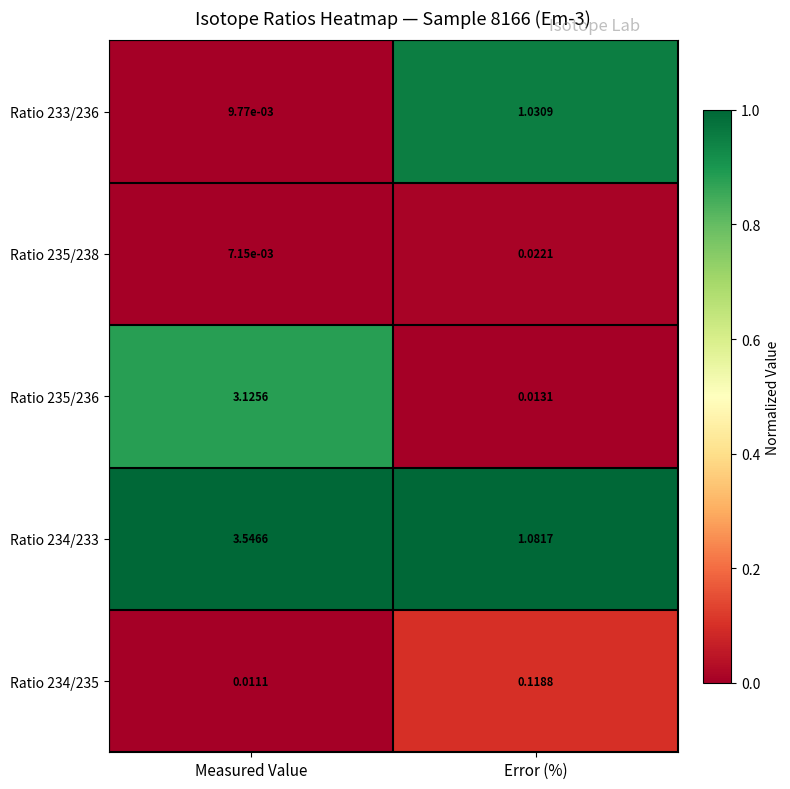

Which category has the highest value across all series?

Measured Value